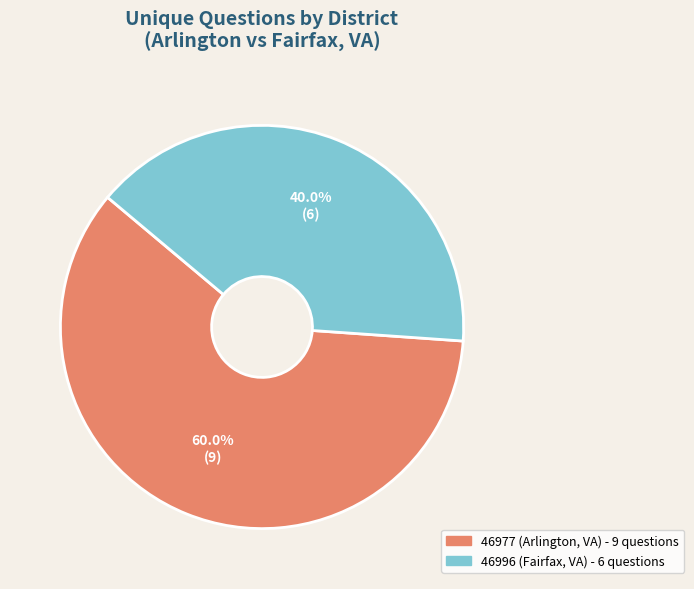

Is there a majority slice in this chart?

Yes